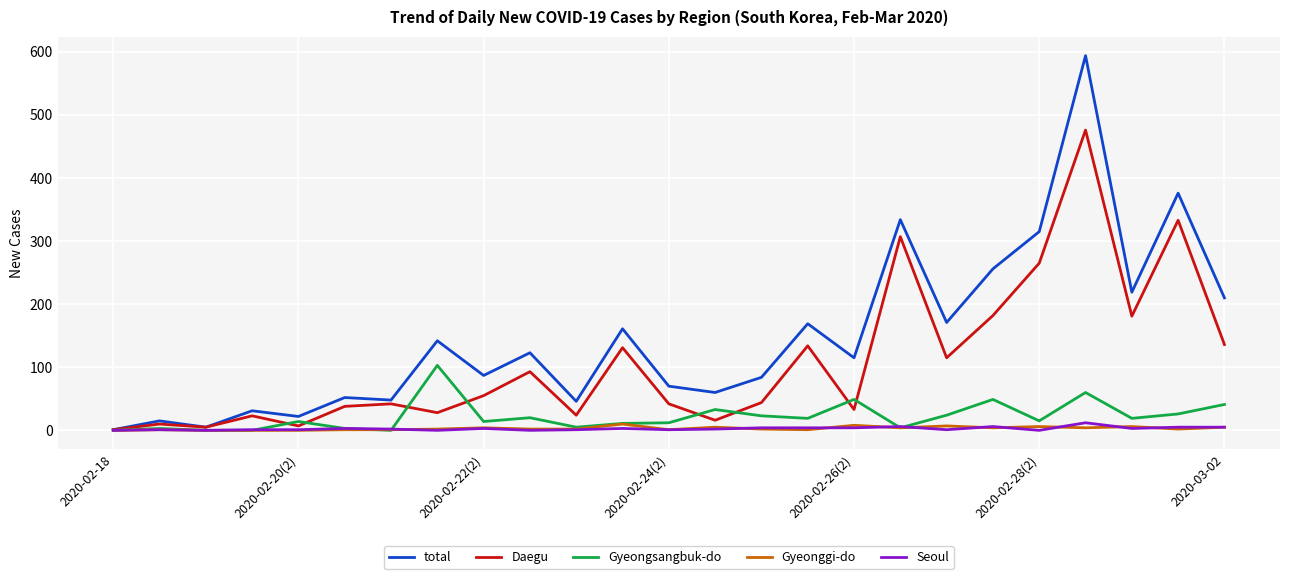

Which series has the widest spread of values?

total